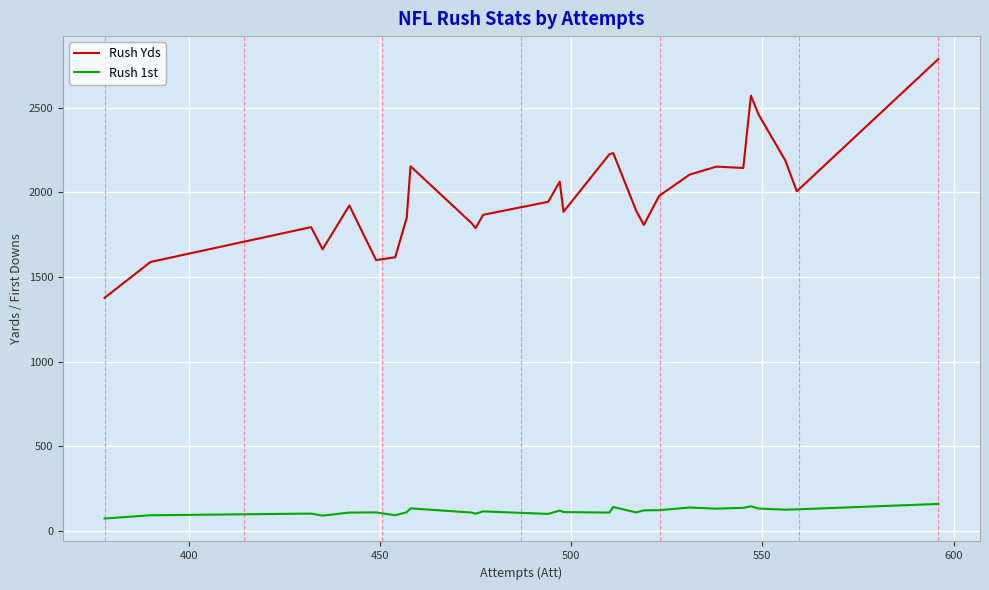

Which series has the largest total across all categories?

Rush Yds